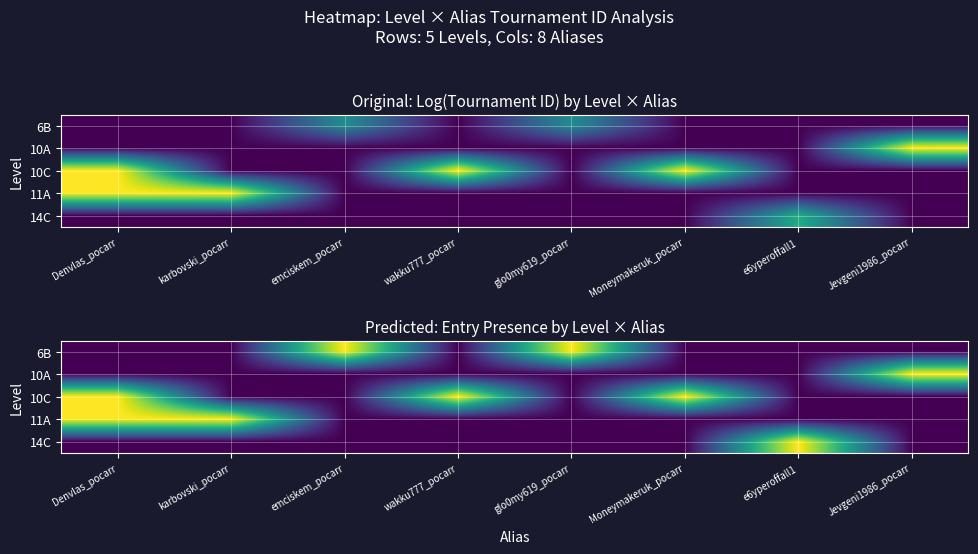

Which series has the largest total across all categories?

10C